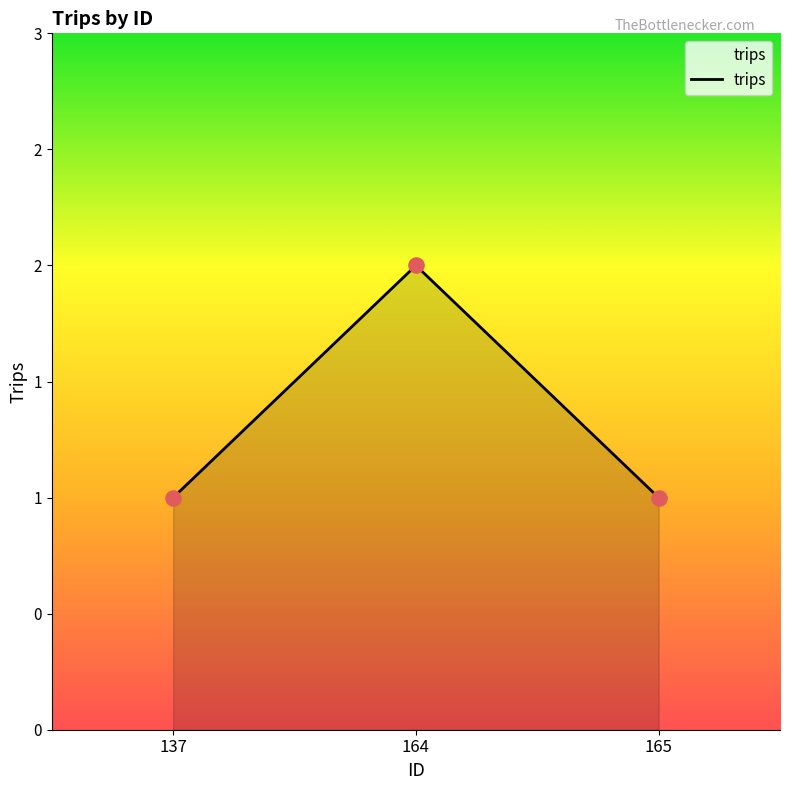

Approximately how many times larger is the value at 137 compared to 164?

0.5